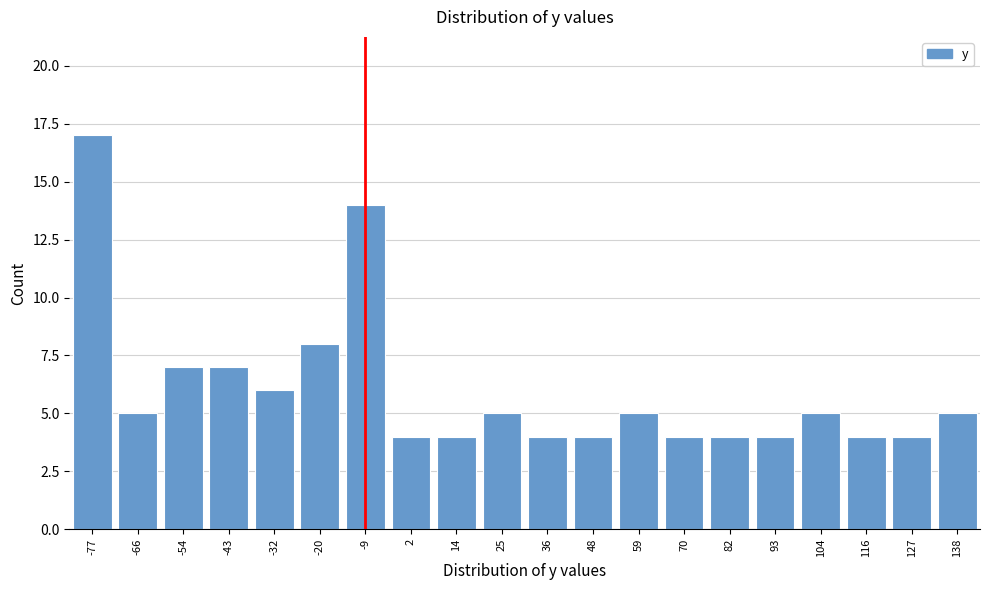

Reading left to right, what are all the values shown in this chart?

17	5	7	7	6	8	14	4	4	5	4	4	5	4	4	4	5	4	4	5